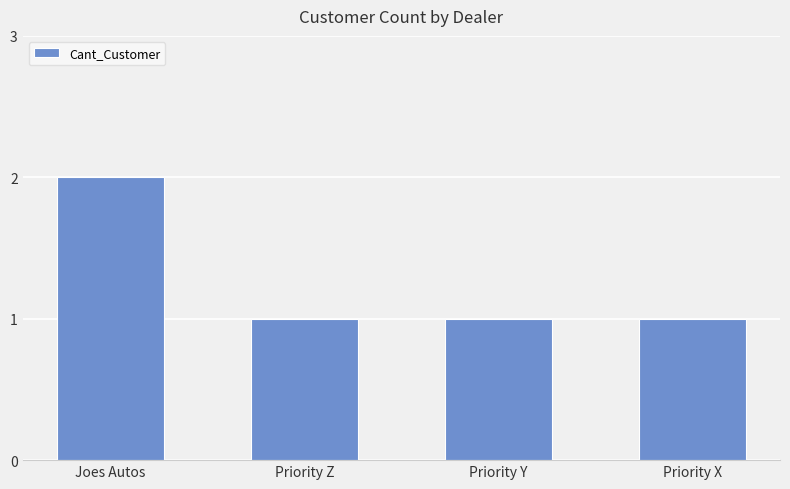

Which category has the highest value across all series?

Joes Autos